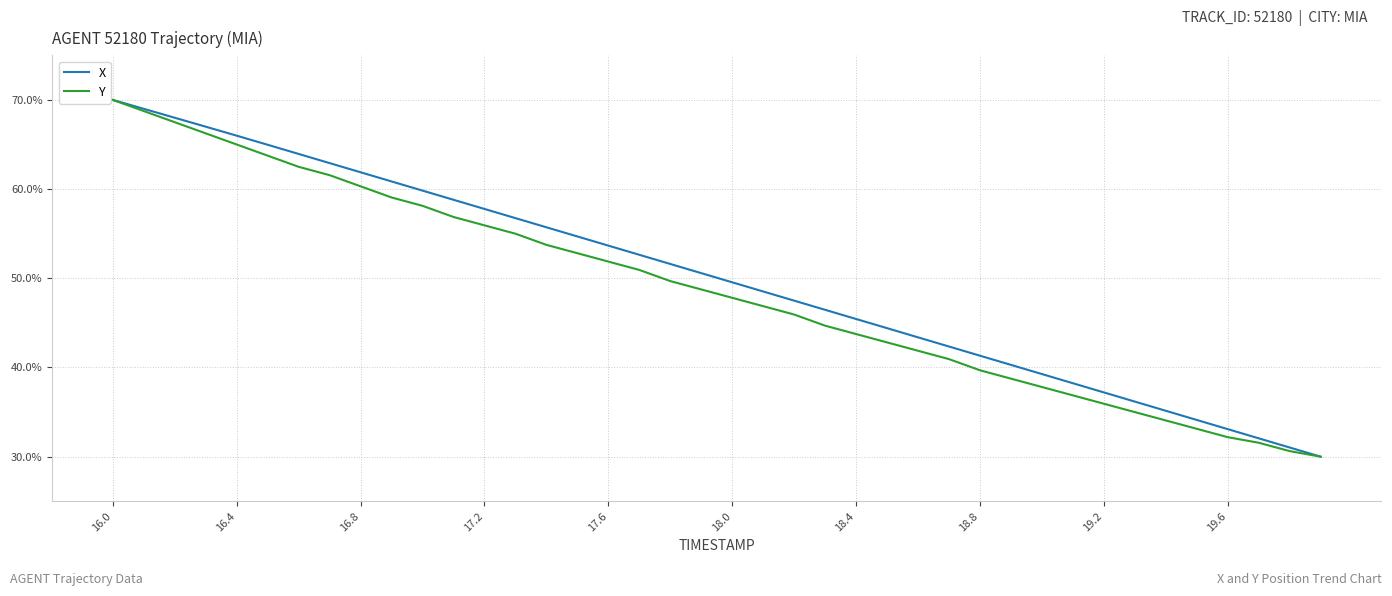

Count the number of categories in the chart.

40